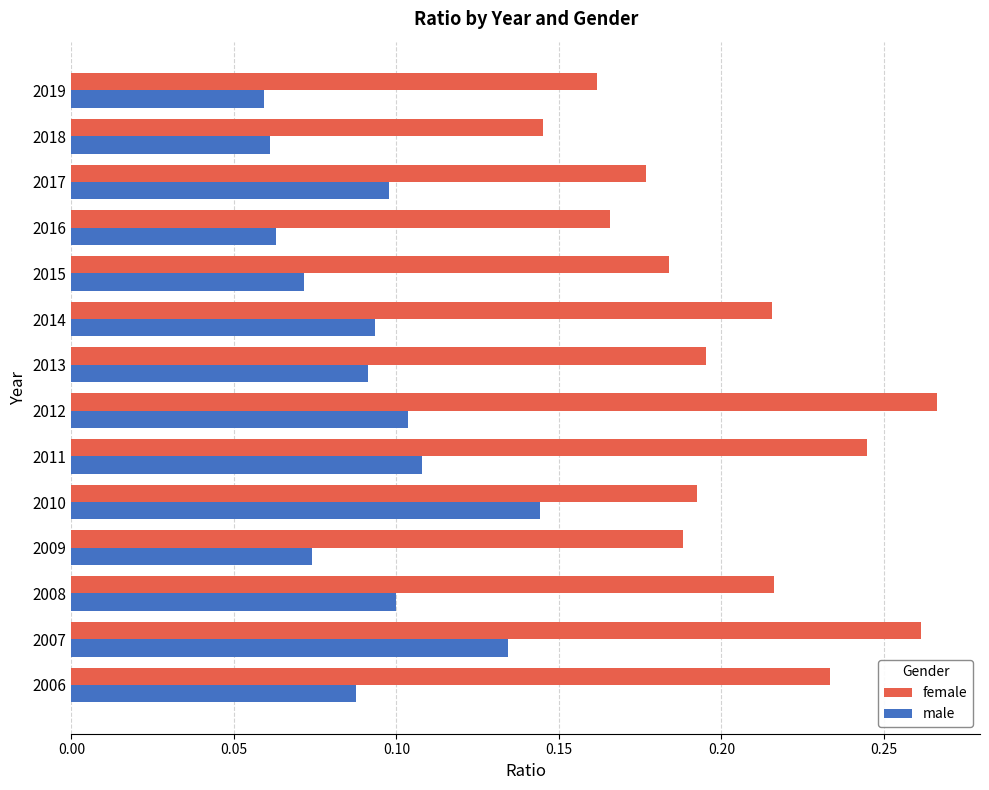

What is the sum of all female values?

2.8